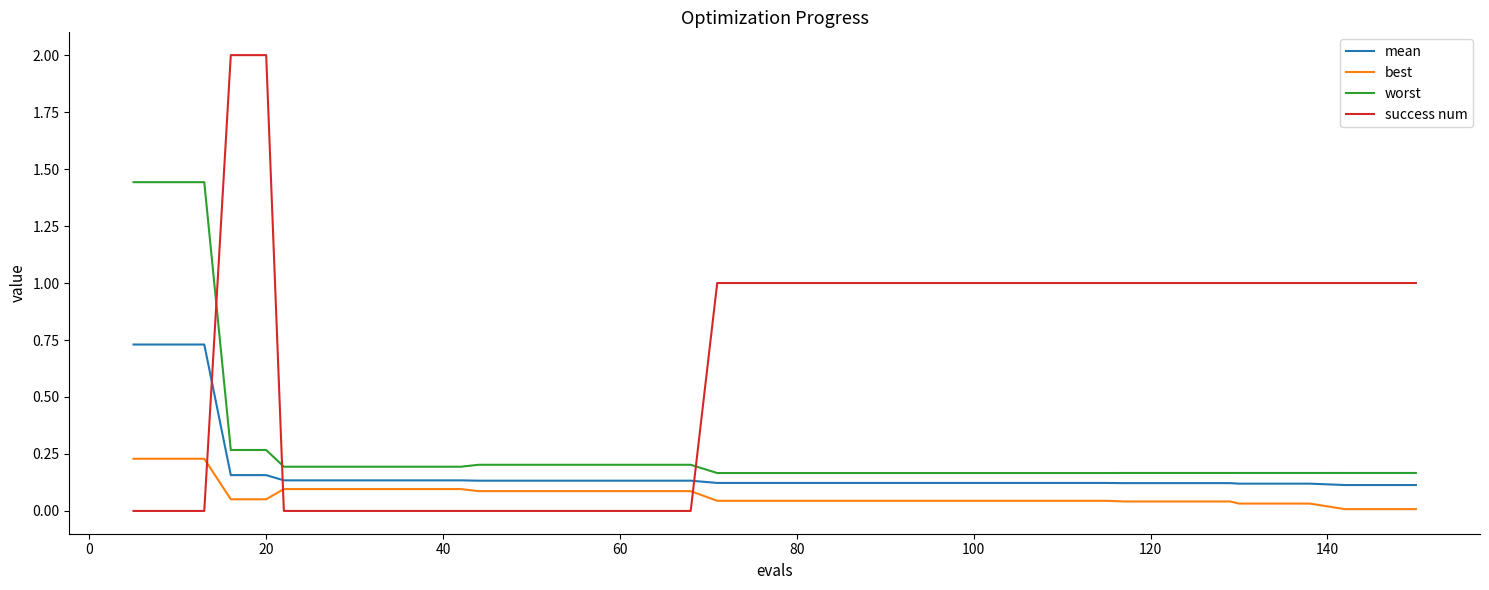

List the series in order of their overall mean, highest first.

success num, worst, mean, best